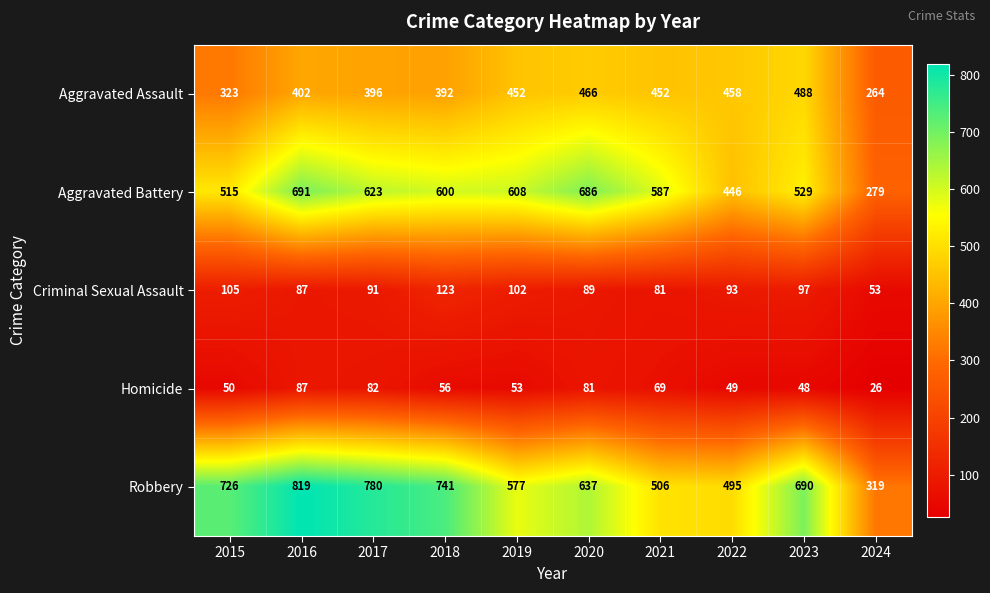

Rank the series by their maximum value, from highest to lowest.

Robbery, Aggravated Battery, Aggravated Assault, Criminal Sexual Assault, Homicide